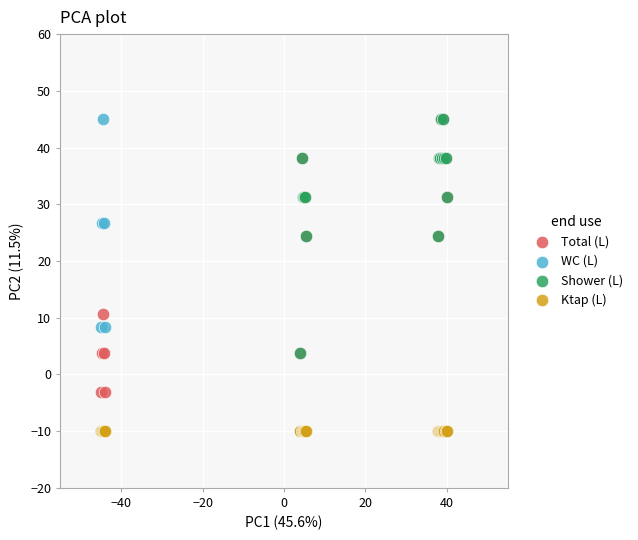

In the WC (L) series, what Y value is closest to 17?

8.3